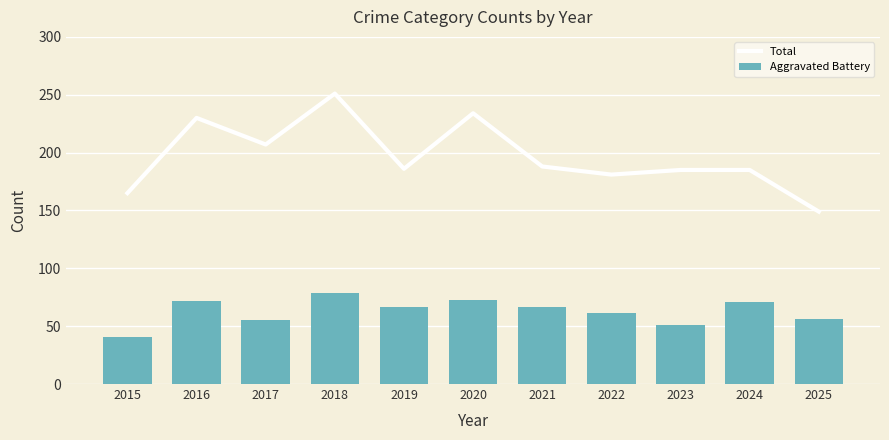

Is it true that Aggravated Battery equals 51 at 2023?

True